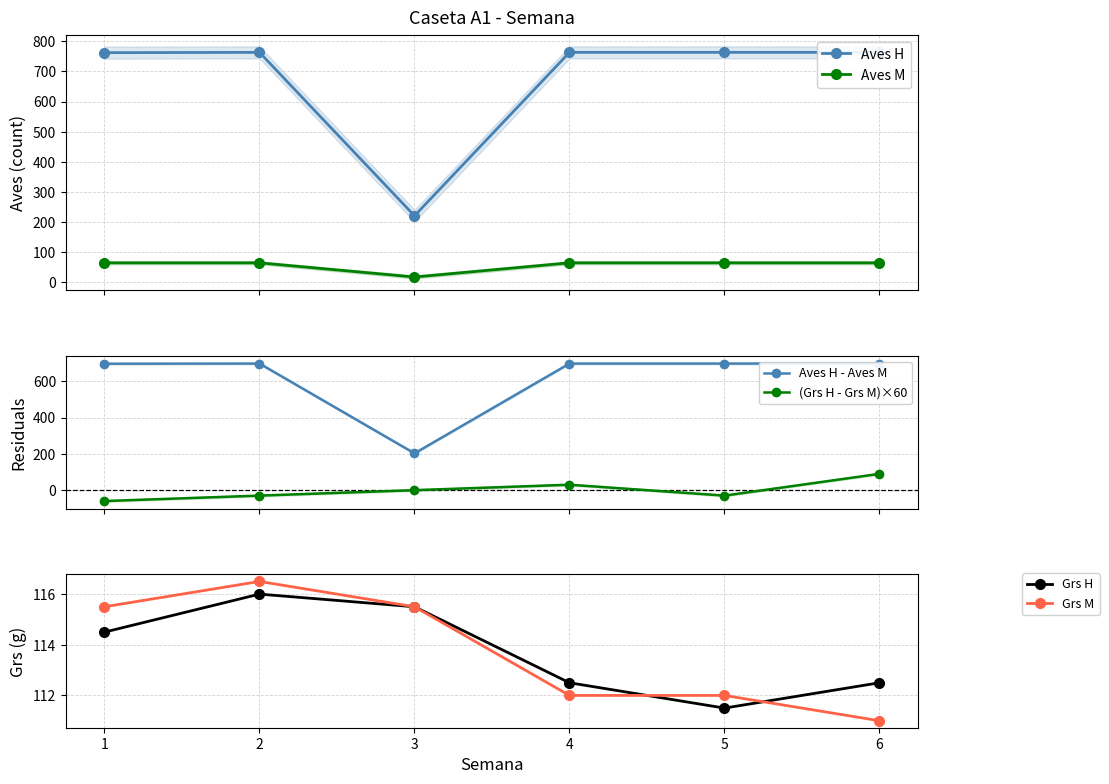

What is the sum of all Aves M values?

343